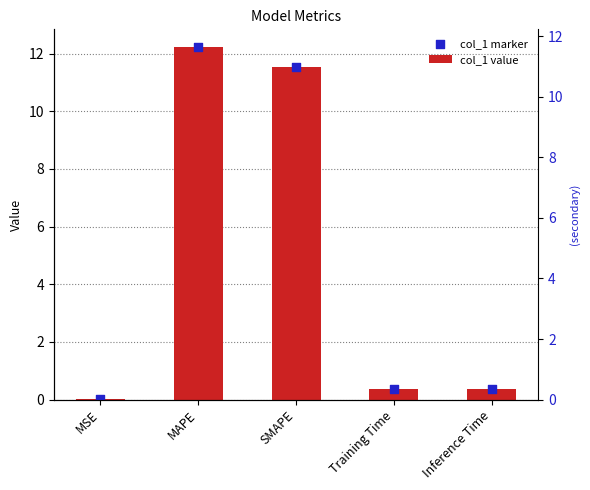

At how many categories does at least one series exceed 3?

2